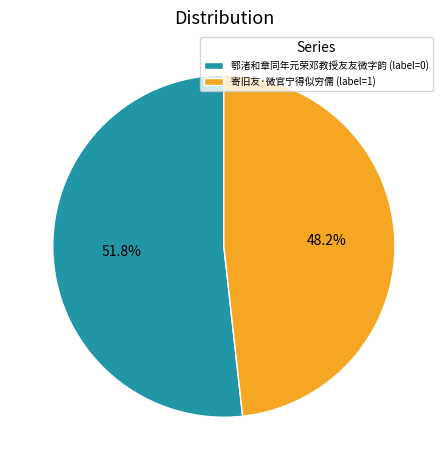

Rank the categories by value from highest to lowest.

鄂渚和章同年元荣邓教授友友微字韵, 寄旧友·微官宁得似穷儒